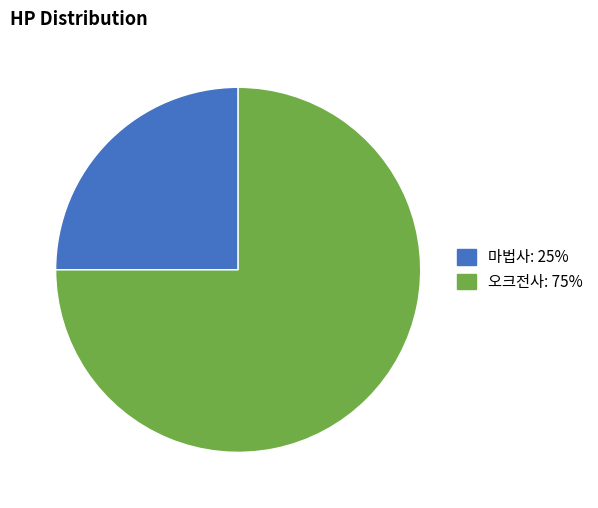

What is the majority slice?

오크전사